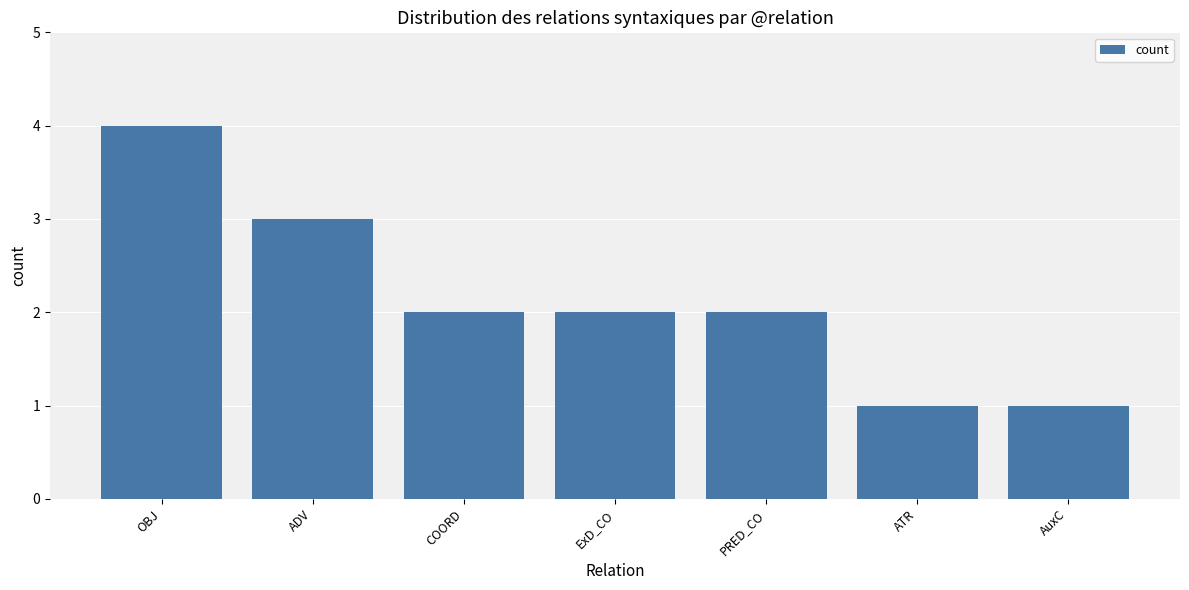

Between OBJ and ExD_CO, which is larger?

OBJ